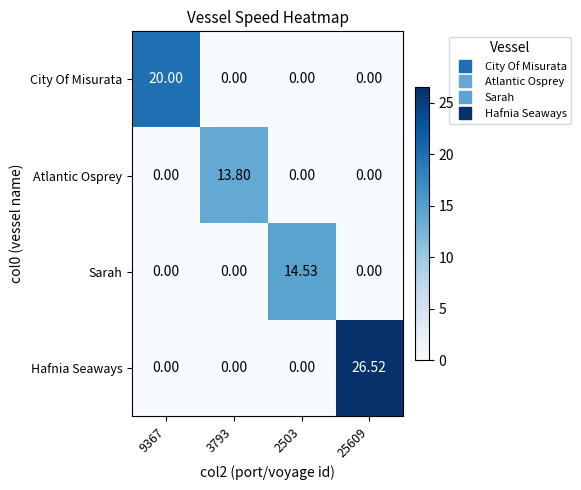

Which series has the largest range (max minus min)?

Hafnia Seaways